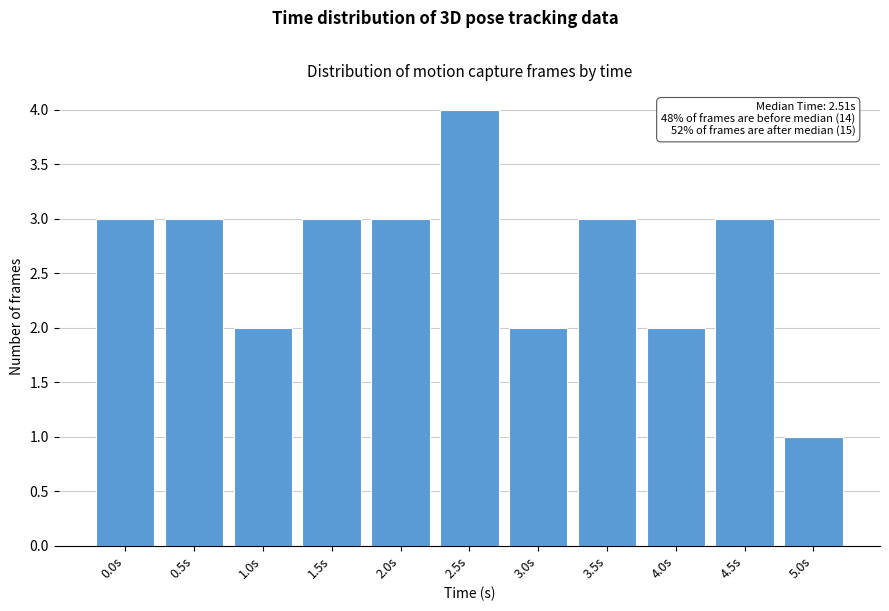

Reading left to right, what are all the values shown in this chart?

0.0s=3	0.5s=3	1.0s=2	1.5s=3	2.0s=3	2.5s=4	3.0s=2	3.5s=3	4.0s=2	4.5s=3	5.0s=1